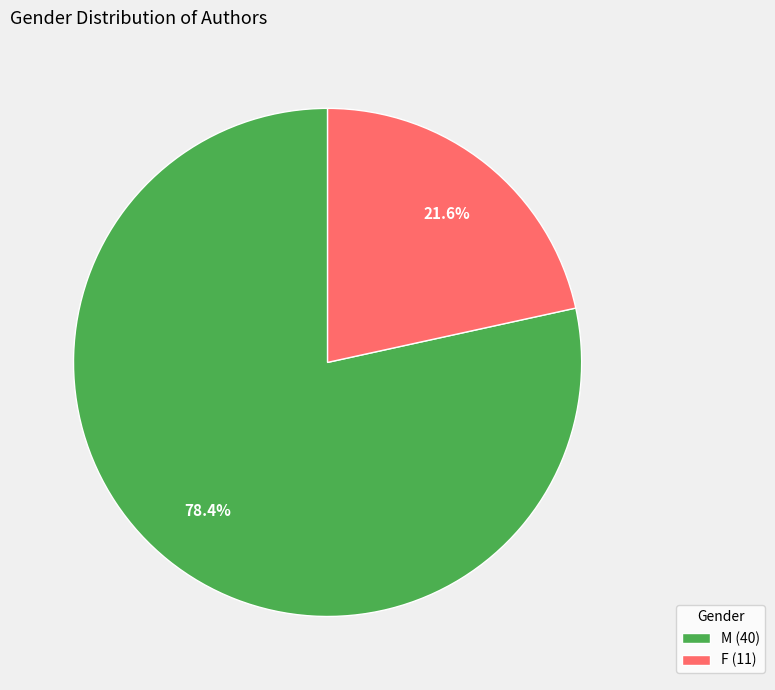

Which slice is the largest?

M